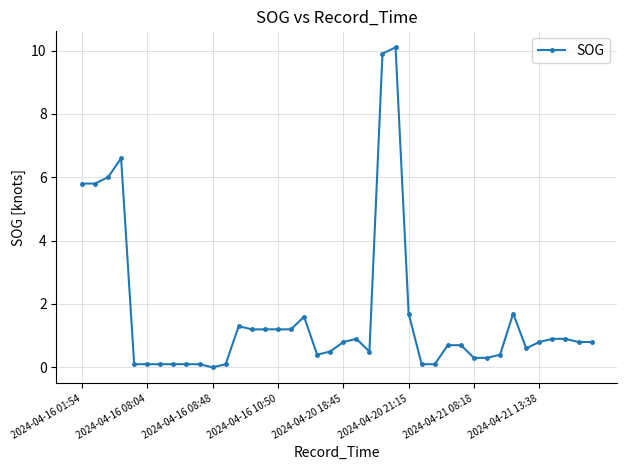

What is the value of the 36th point from the left?

0.8